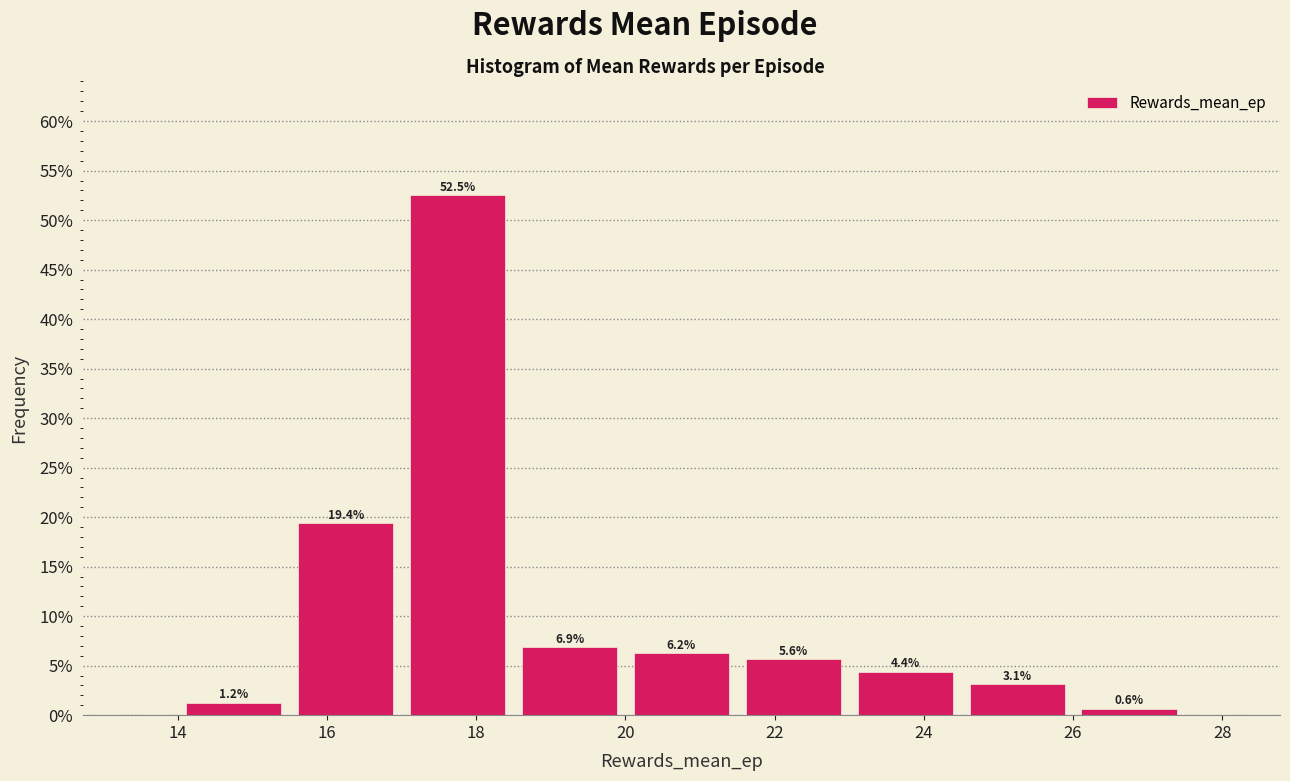

Over which range of the x-axis is the bar tallest?

17.0 to 18.5